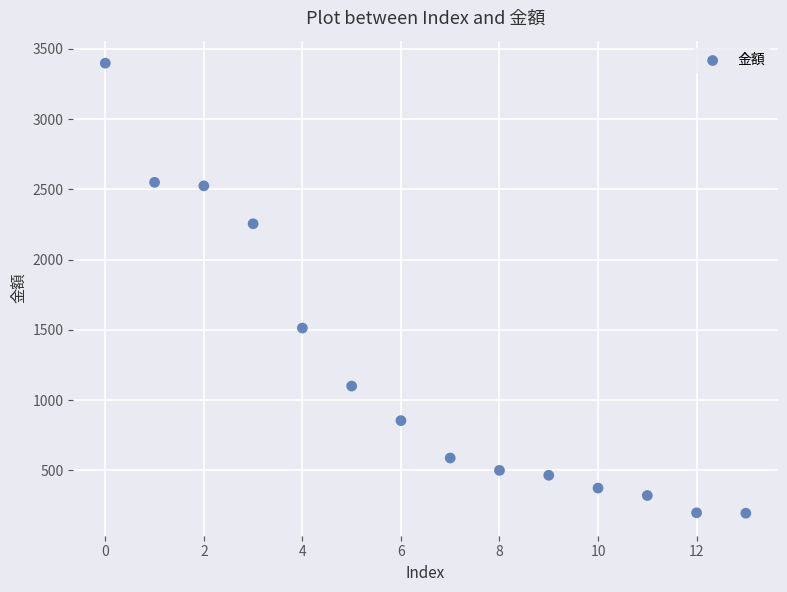

What Y value in the scatter plot is closest to 1796?

1513